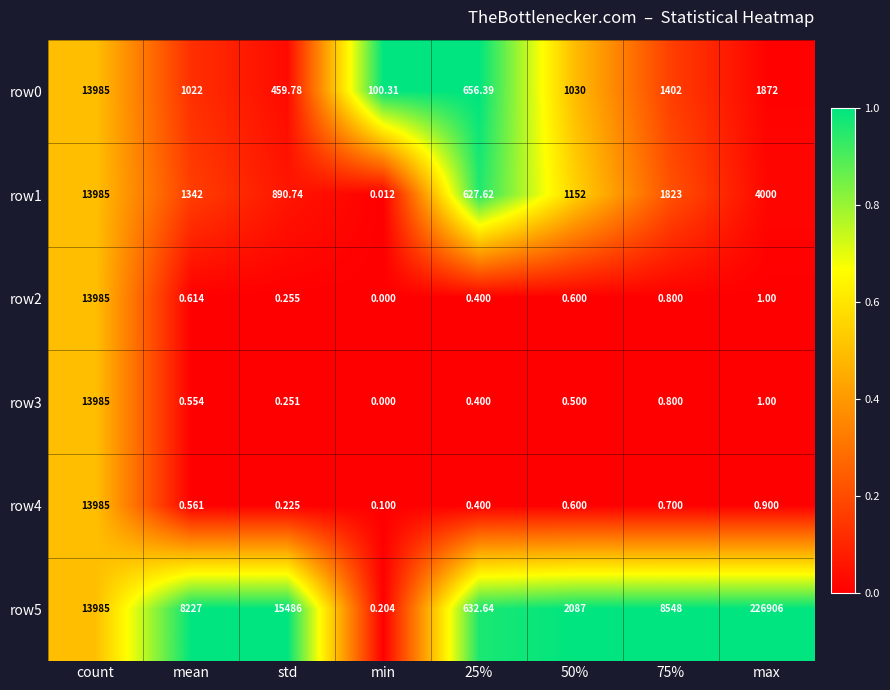

Is the value of row4 at min greater than the value of row0 at 25%?

No